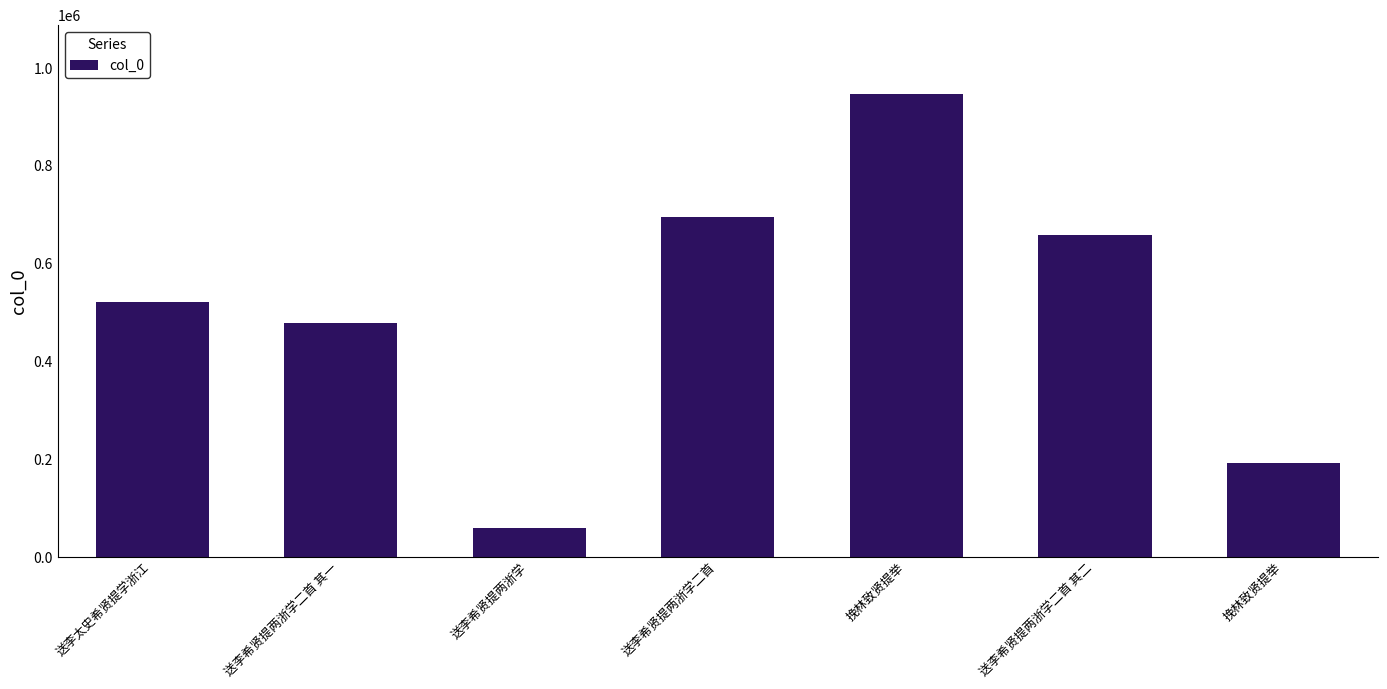

Which category has the highest value across all series?

挽林致贤提举